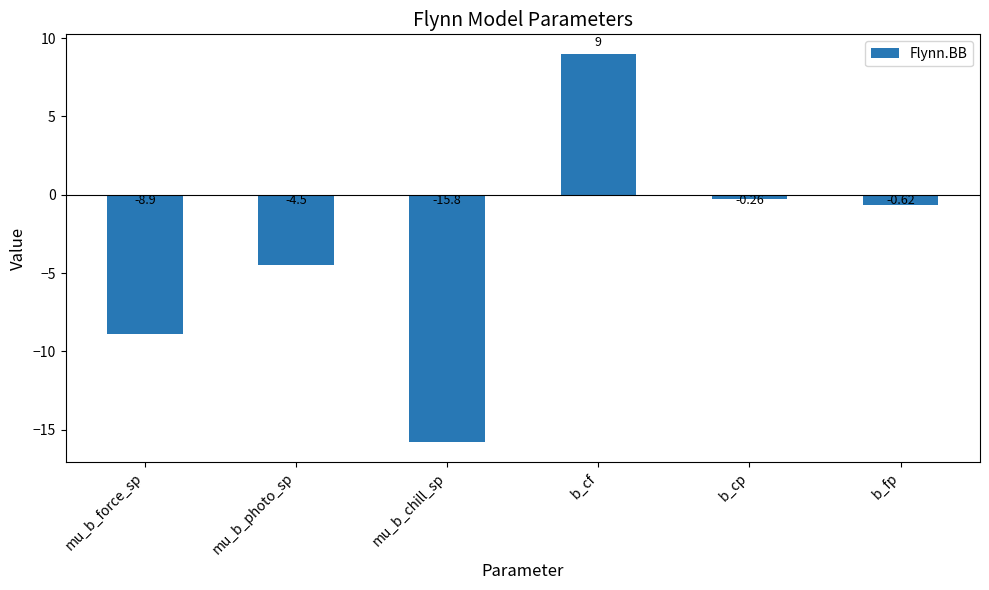

Which label corresponds to the smallest value in the chart?

mu_b_chill_sp